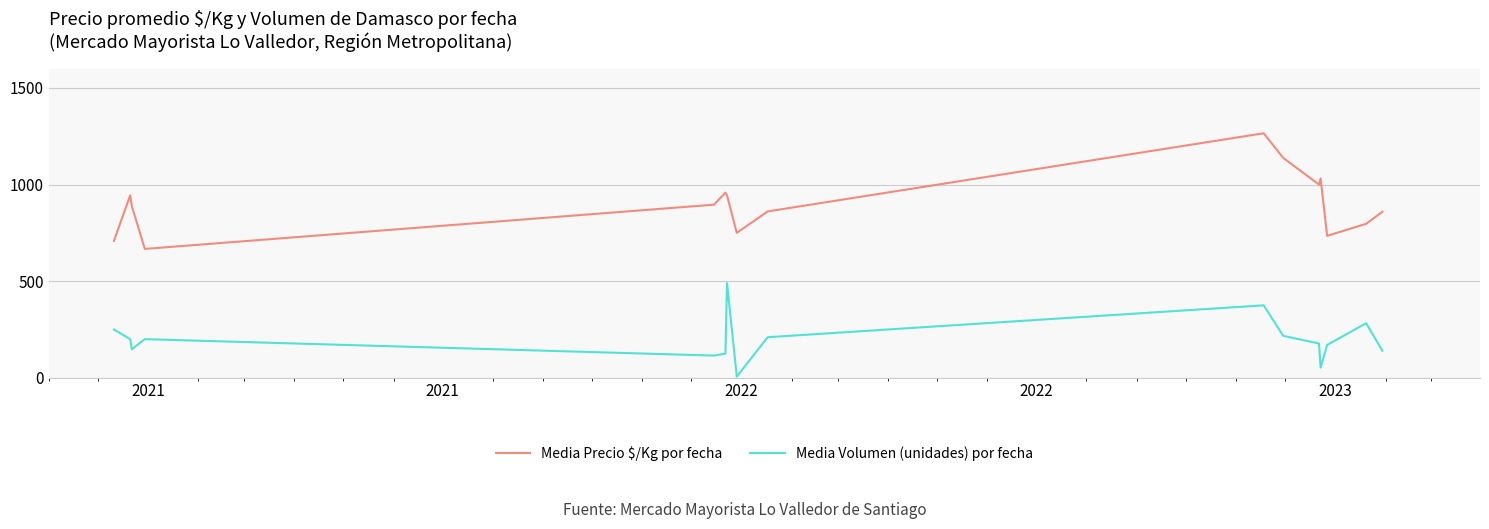

Which series has the largest total across all categories?

Media Precio $/Kg por fecha